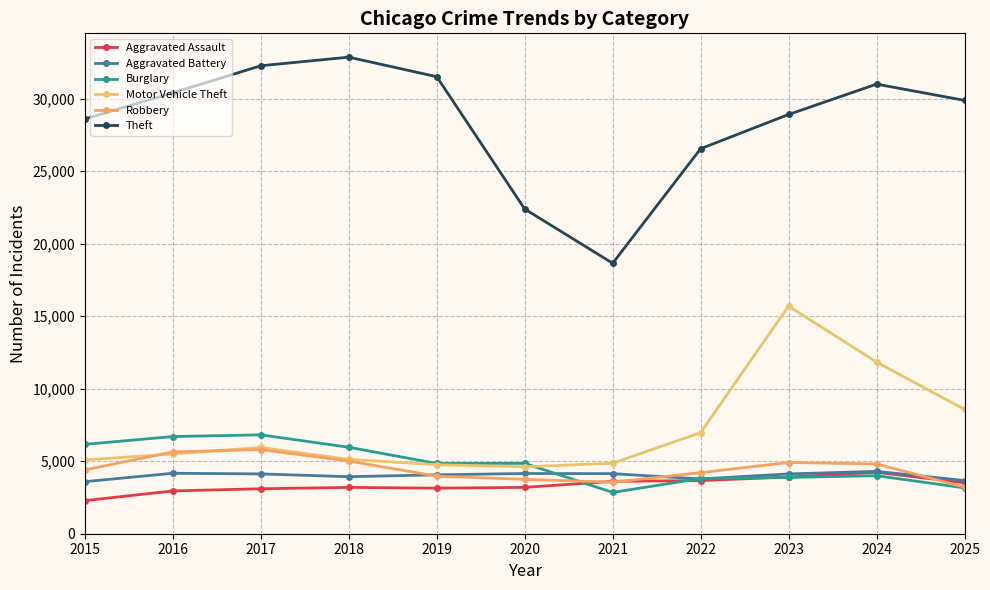

Count the number of data series in this chart.

6